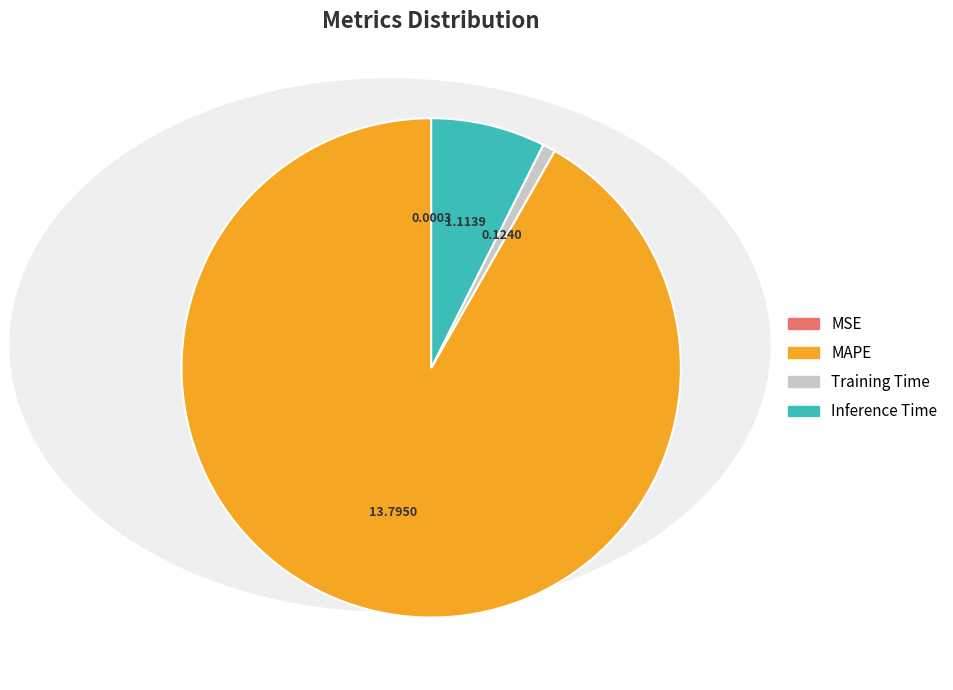

Is there a majority slice in this chart?

Yes